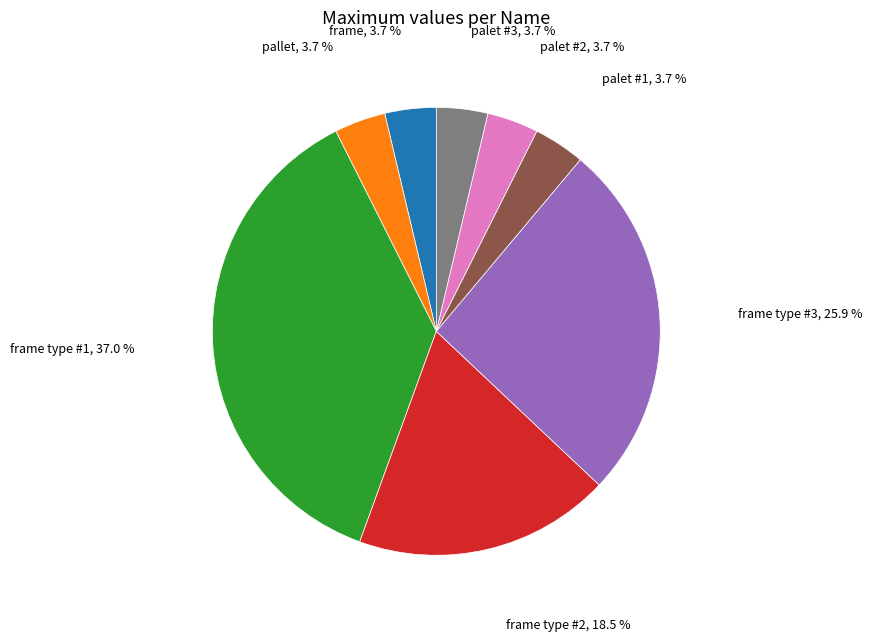

Count the number of slices in the pie.

8